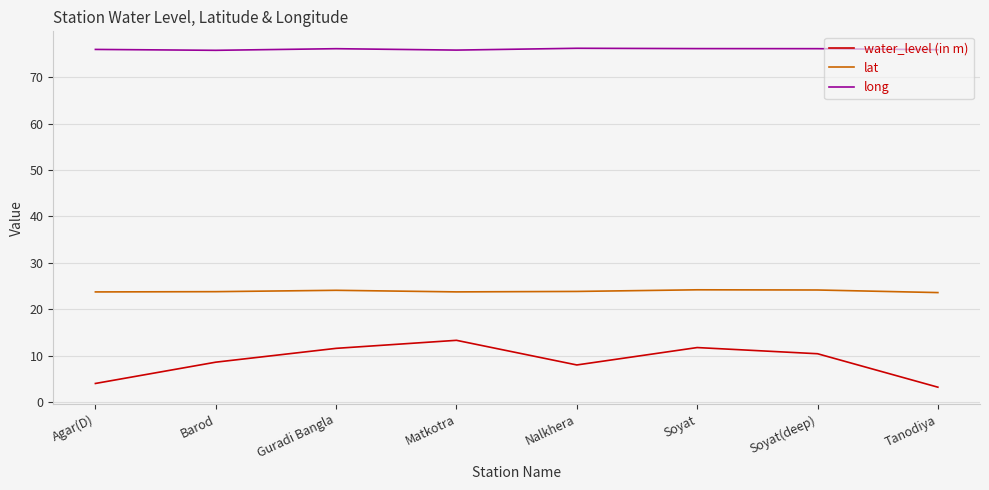

Rank the series at Tanodiya from lowest to highest value.

water_level (in m), lat, long